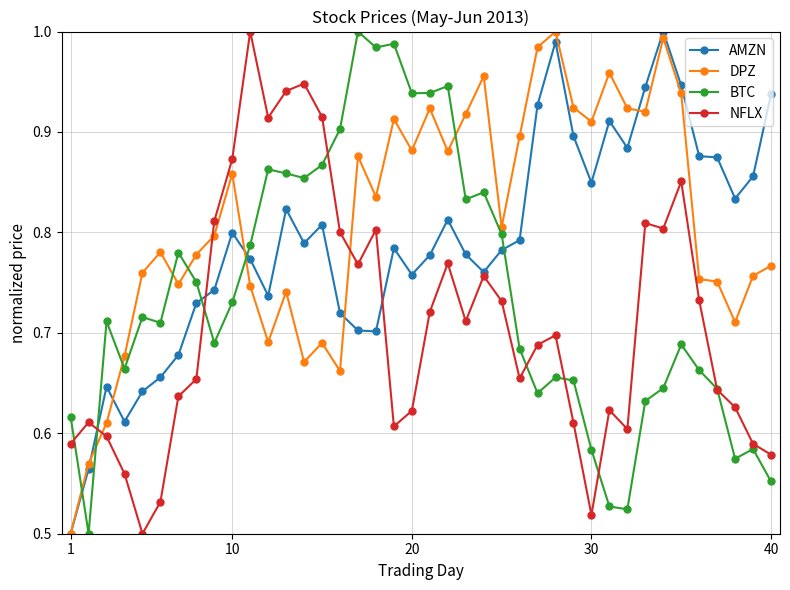

Which series has the largest total across all categories?

DPZ